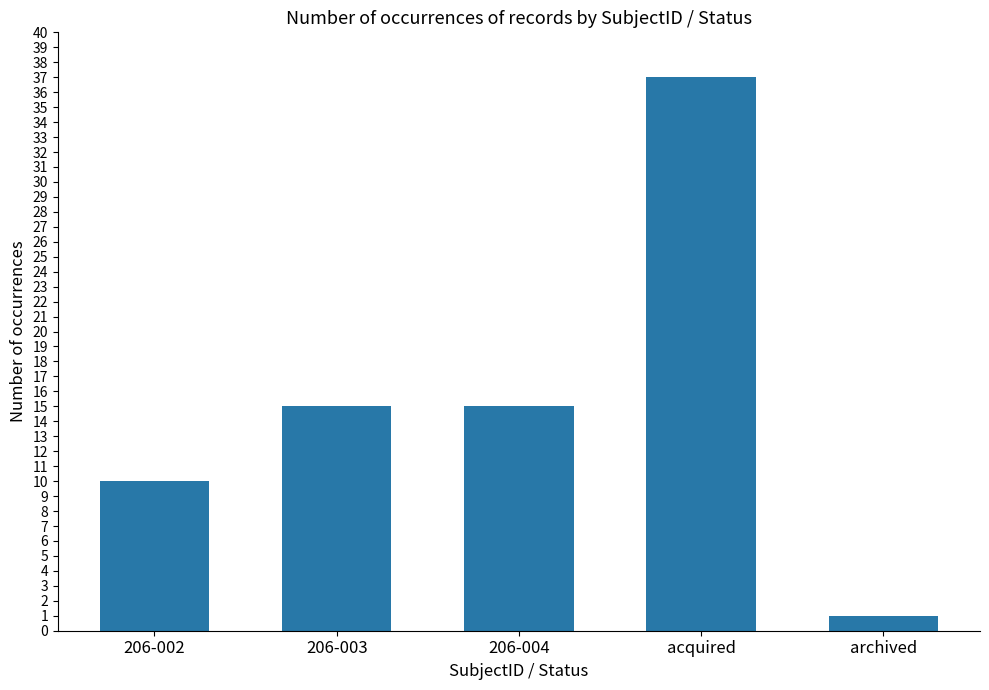

What is the approximate value at 206-003?

15